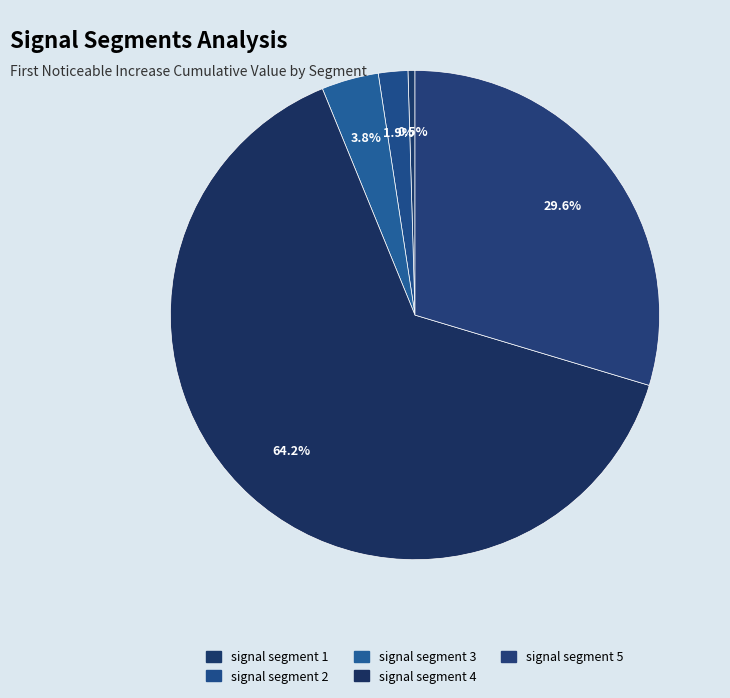

Is it true that signal segment 2 is 2% of the pie?

True